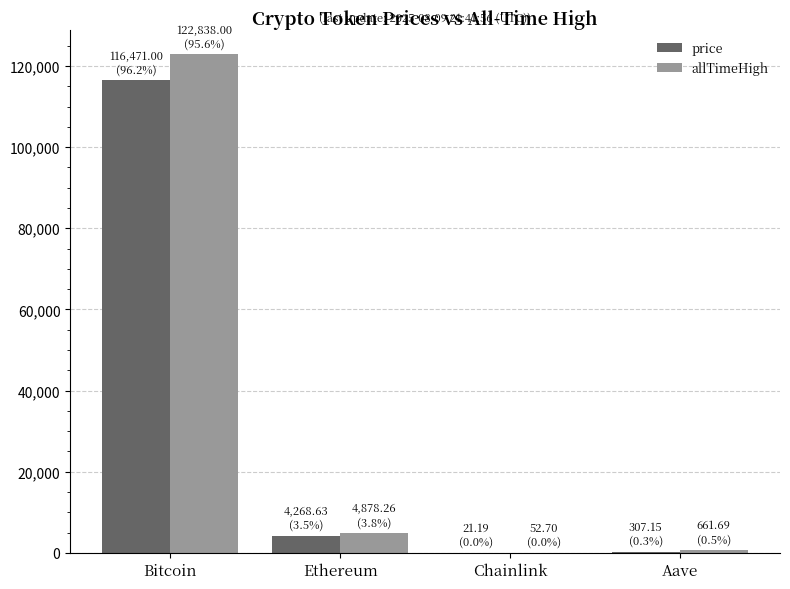

What is the highest value of the allTimeHigh series?

122838.0